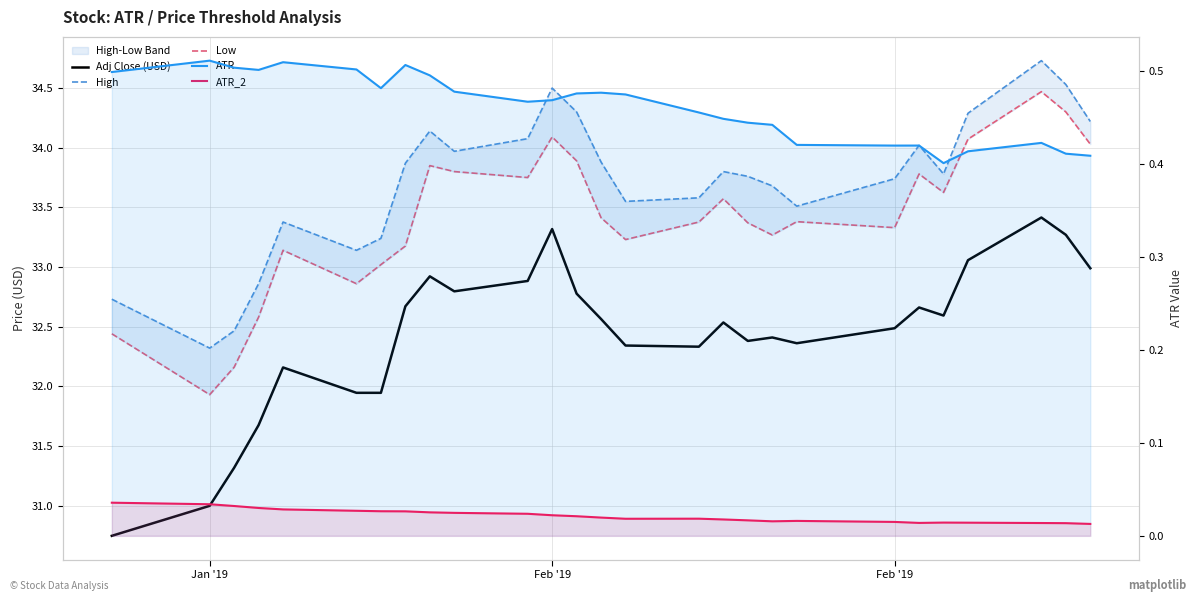

True or false: ATR and Adj Close (USD) cross at least once.

False